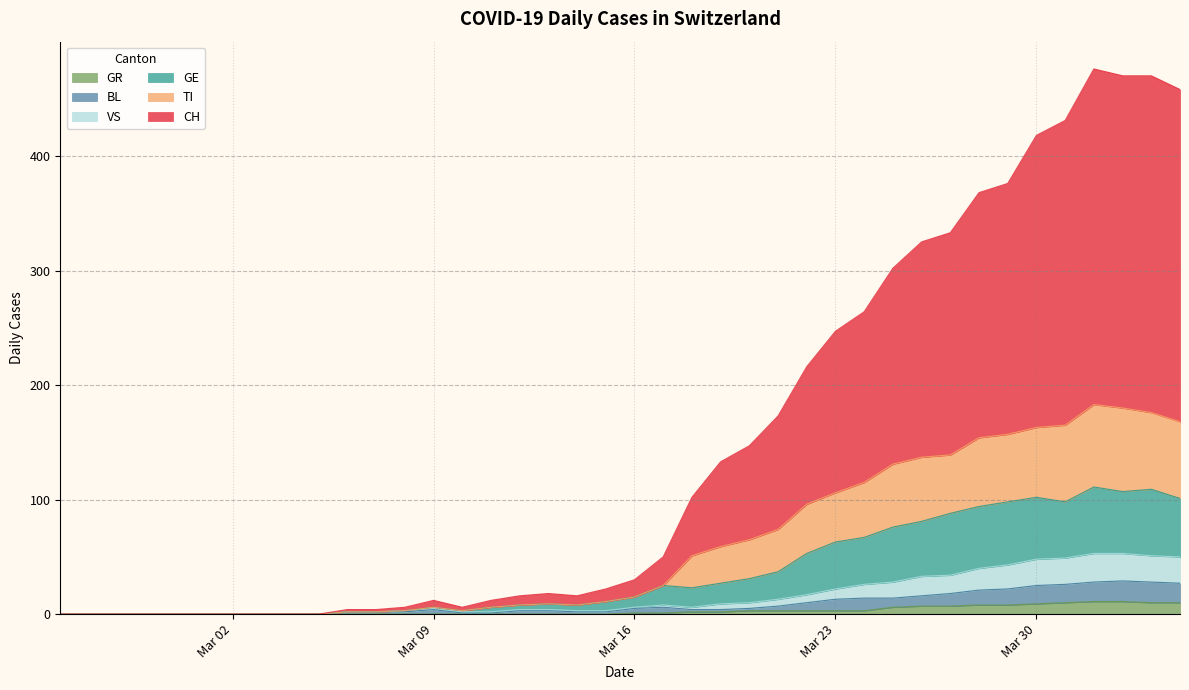

How many data points in GR are above 1?

18